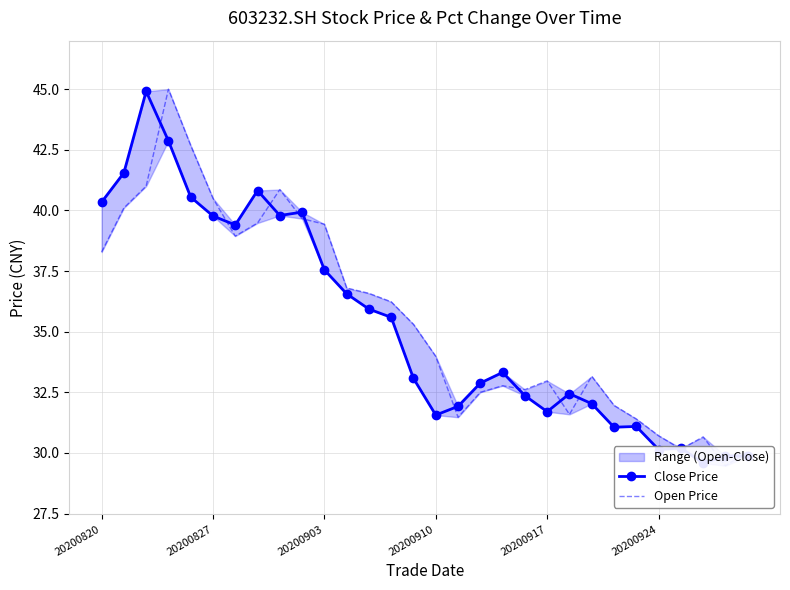

Is it true that Open Price equals 43.8 at 17?

False